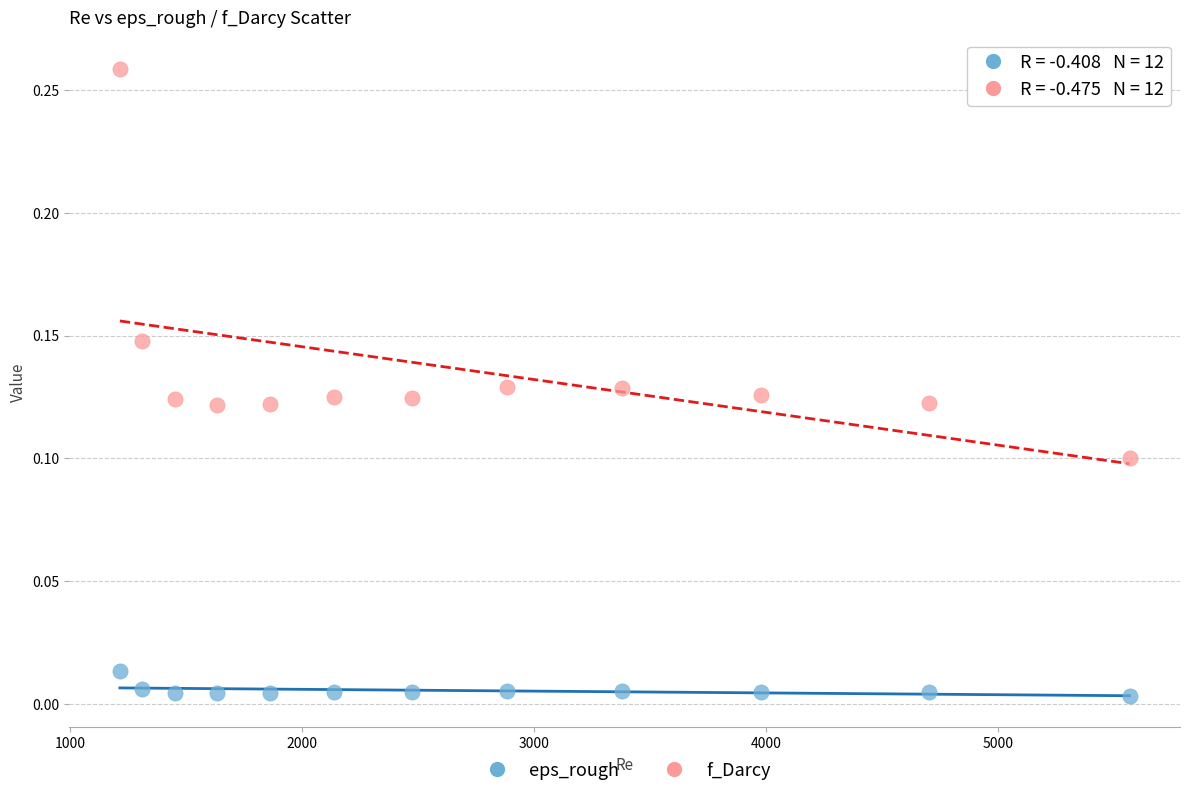

Which series has the largest Y range (max minus min)?

f_Darcy